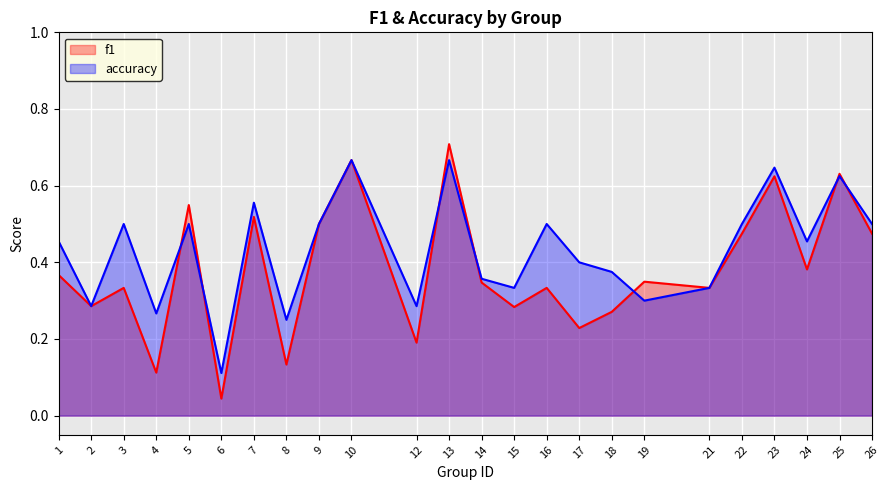

At which label is accuracy closest to 0?

6